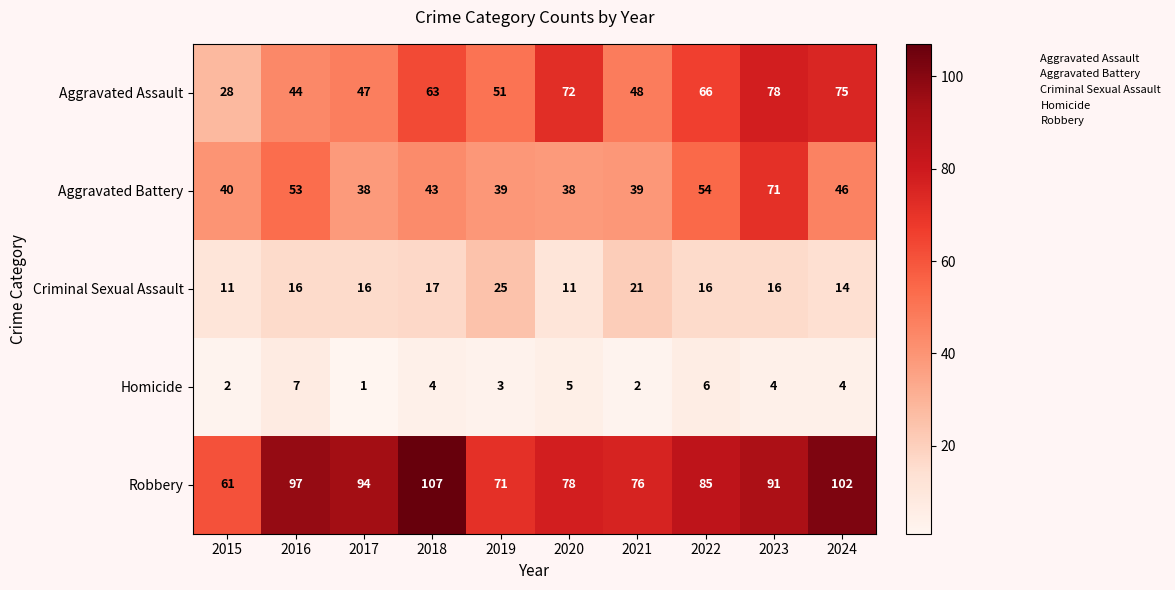

How many series are shown in this chart?

5